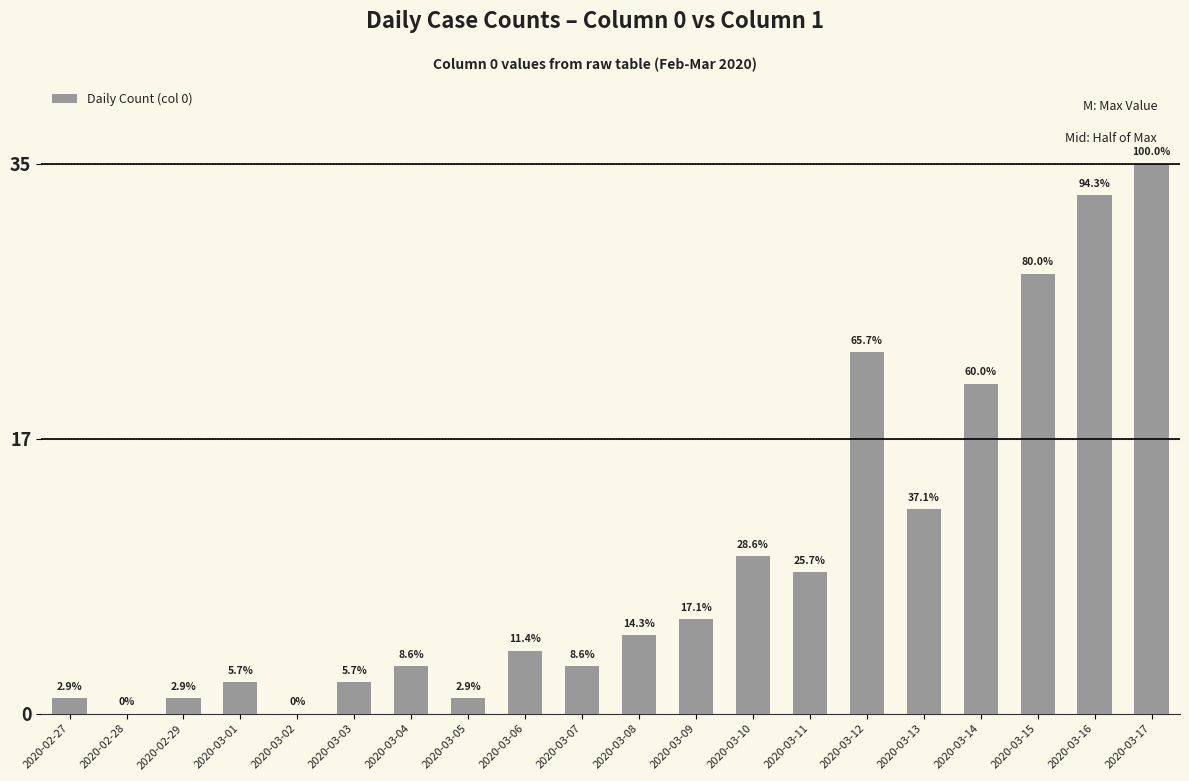

Is it true that the value at 2020-03-04 is 1?

False